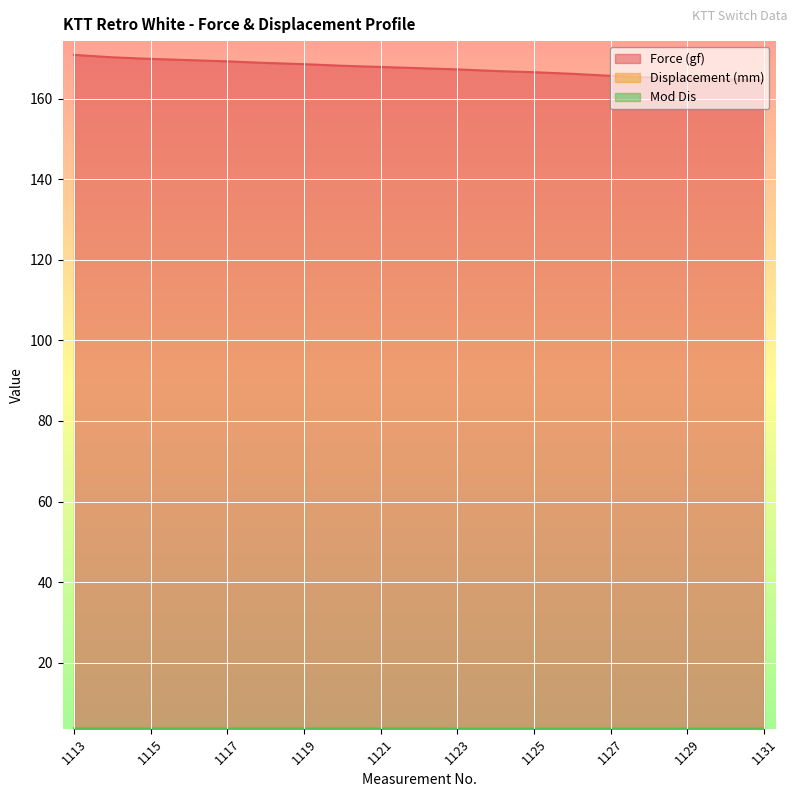

How many values in the Force (gf) series are below 167?

8